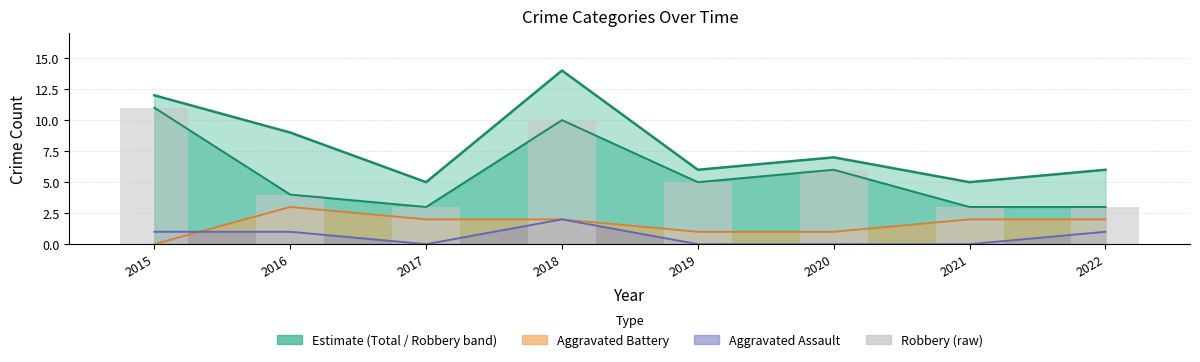

How many data points does each series have?

8